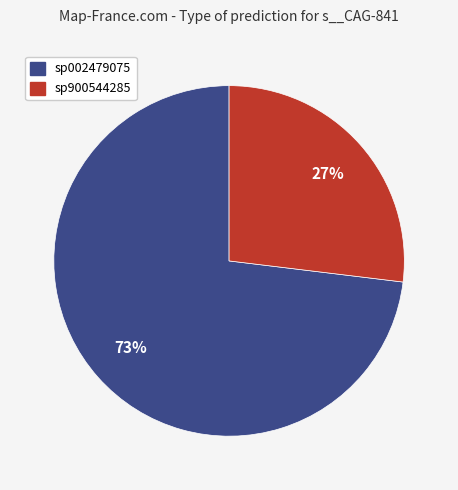

To the nearest percent, what is the average slice percentage?

33%